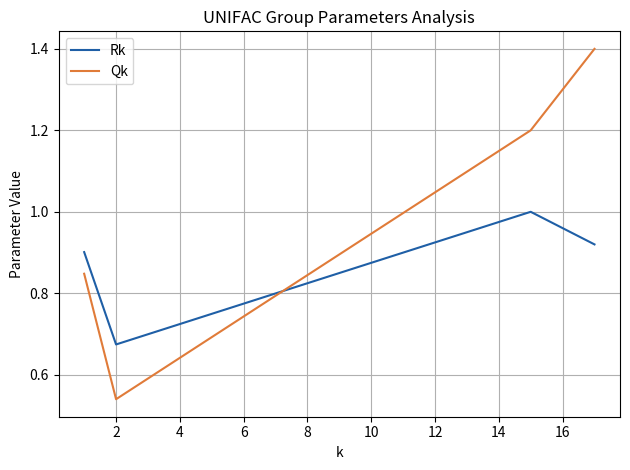

After their last crossing, which series has the higher values: Qk or Rk?

Qk